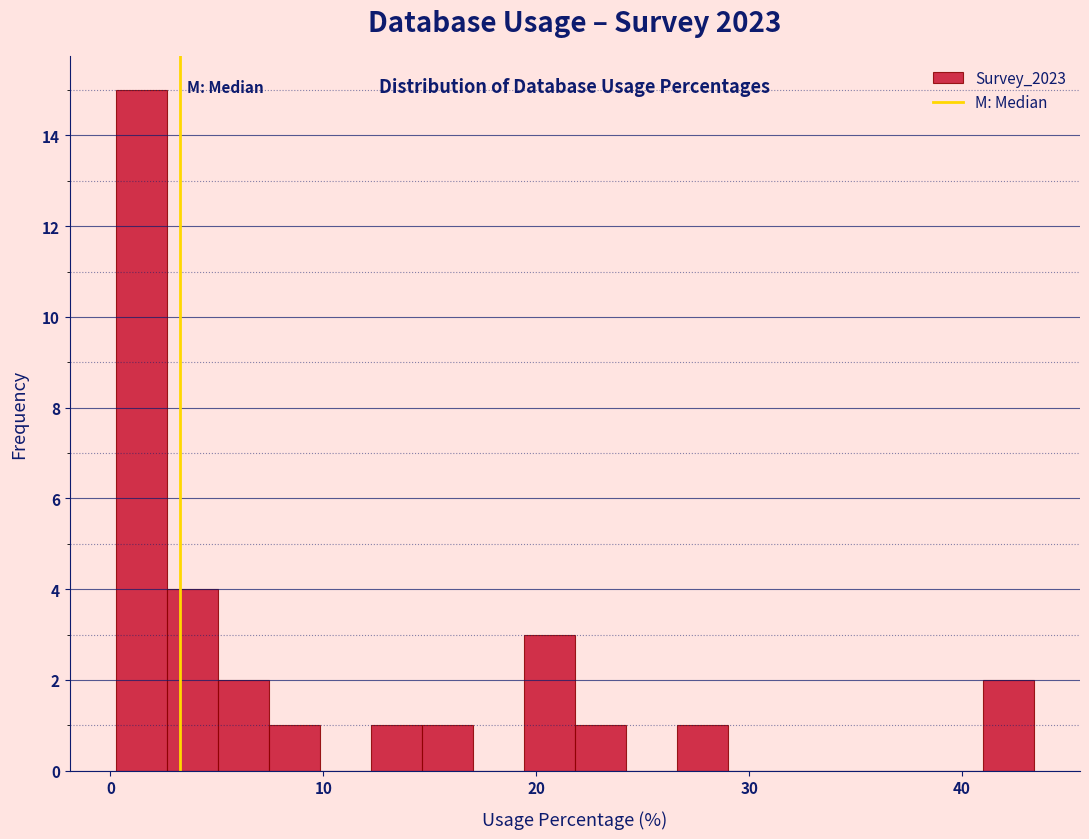

Around what value on the x-axis is the tallest bar? Give the approximate position of its centre, as read against the axis.

1